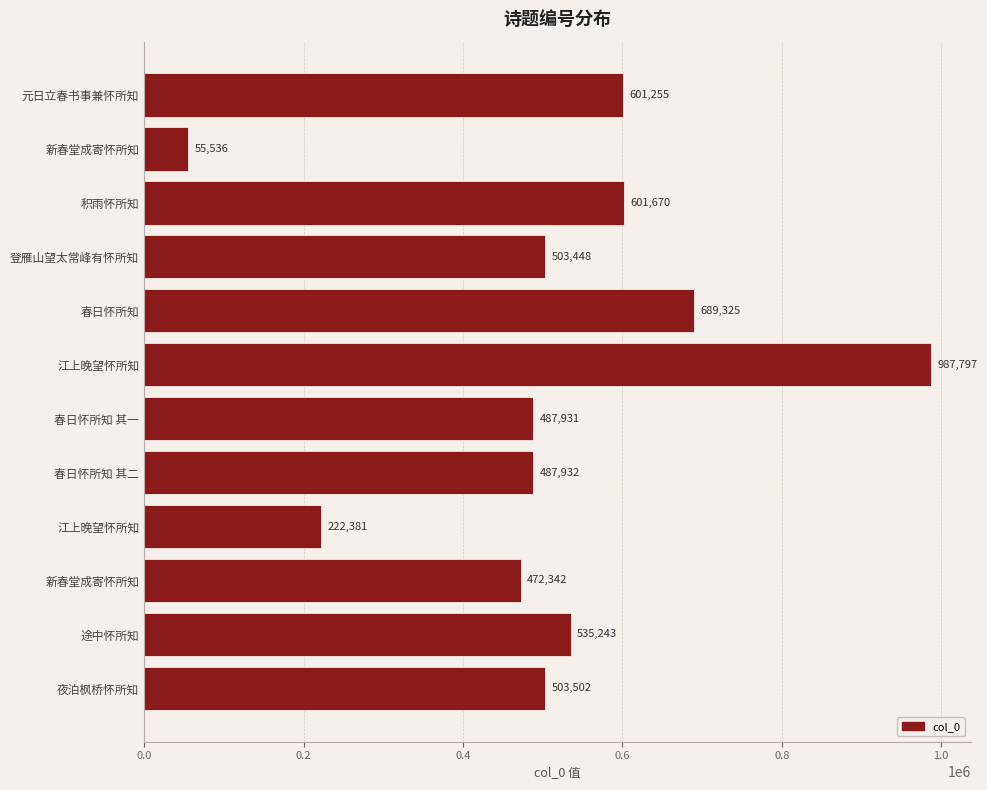

What is the difference between the maximum and second lowest values?

765416